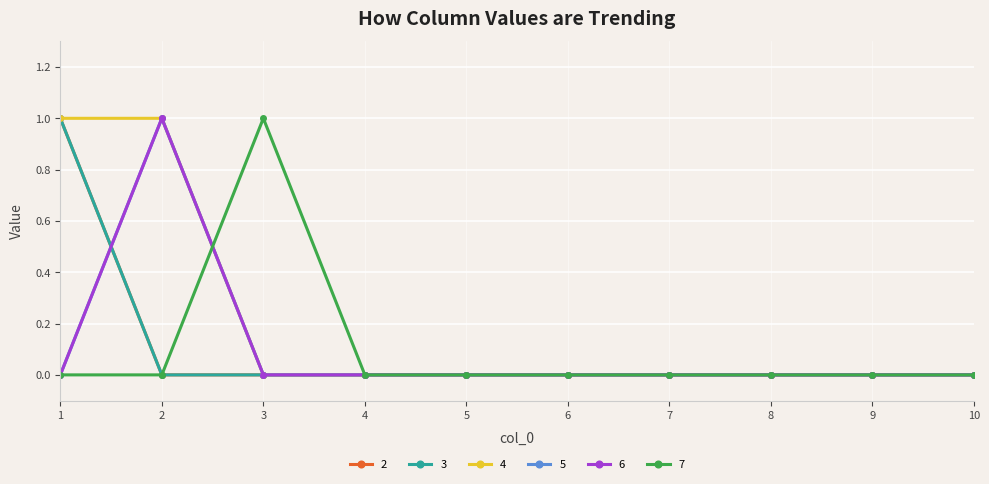

Is this an area chart (filled region under the line)?

No